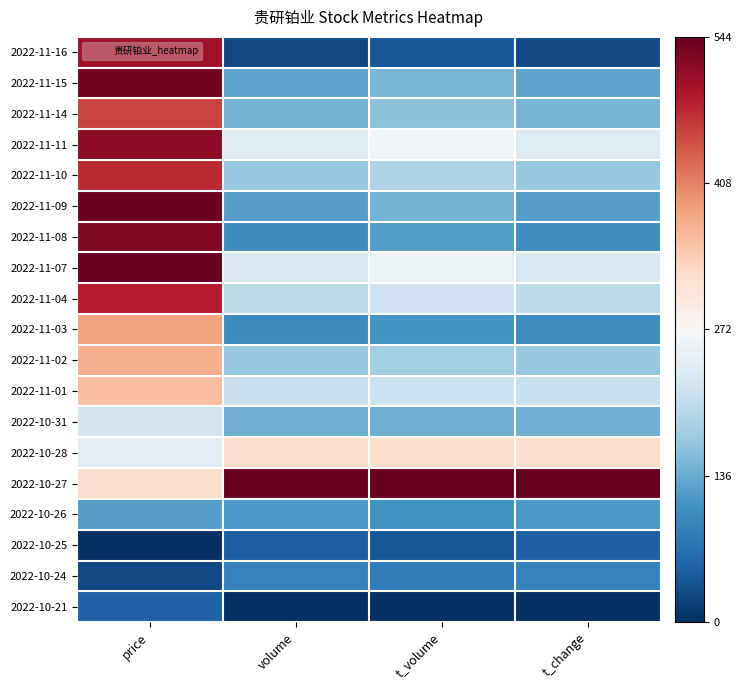

Reading right to left, list all the values displayed in this chart.

2022-11-16: t_change=26.4	t_volume=41.0	volume=25.6	price=502.9
2022-11-15: t_change=128.6	t_volume=147.2	volume=129.1	price=533.7
2022-11-14: t_change=145.1	t_volume=159.9	volume=143.0	price=456.8
2022-11-11: t_change=237.4	t_volume=264.8	volume=238.7	price=515.8
2022-11-10: t_change=168.1	t_volume=186.1	volume=169.3	price=474.7
2022-11-09: t_change=122.0	t_volume=144.5	volume=122.7	price=538.9
2022-11-08: t_change=102.2	t_volume=119.8	volume=101.2	price=523.5
2022-11-07: t_change=230.8	t_volume=252.9	volume=229.0	price=544.0
2022-11-04: t_change=201.1	t_volume=216.1	volume=199.4	price=485.0
2022-11-03: t_change=102.2	t_volume=110.2	volume=100.6	price=382.3
2022-11-02: t_change=168.1	t_volume=177.0	volume=168.1	price=369.5
2022-11-01: t_change=211.0	t_volume=214.6	volume=209.9	price=354.1
2022-10-31: t_change=141.8	t_volume=138.7	volume=140.2	price=220.7
2022-10-28: t_change=319.8	t_volume=316.2	volume=319.5	price=241.2
2022-10-27: t_change=544.0	t_volume=544.0	volume=544.0	price=315.6
2022-10-26: t_change=115.4	t_volume=106.5	volume=115.2	price=123.2
2022-10-25: t_change=49.5	t_volume=39.9	volume=48.4	price=0.0
2022-10-24: t_change=89.0	t_volume=82.2	volume=88.9	price=25.7
2022-10-21: t_change=0.0	t_volume=0.0	volume=0.0	price=51.3